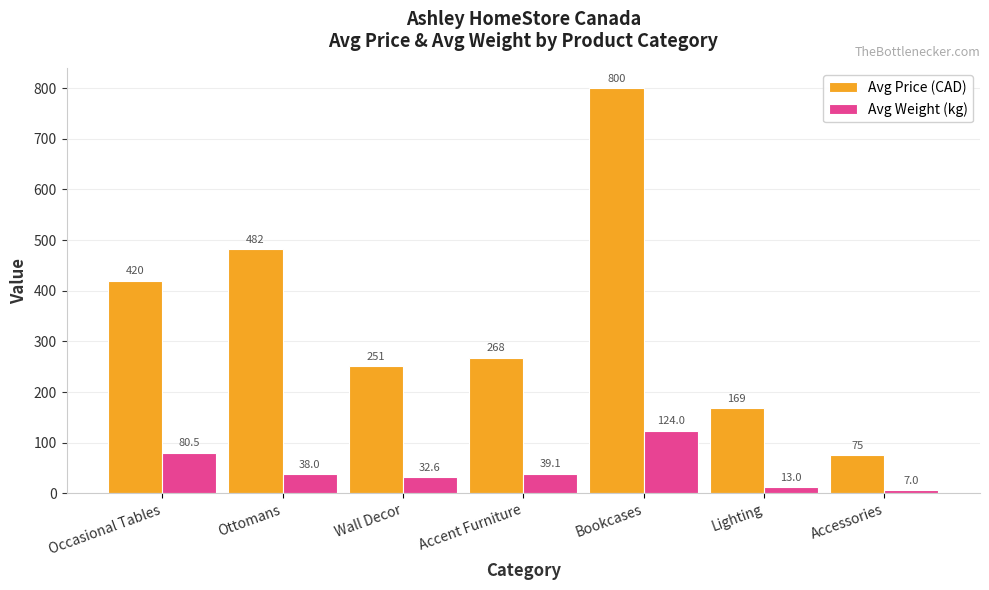

Rank the series by their average value, from lowest to highest.

Avg Weight (kg), Avg Price (CAD)